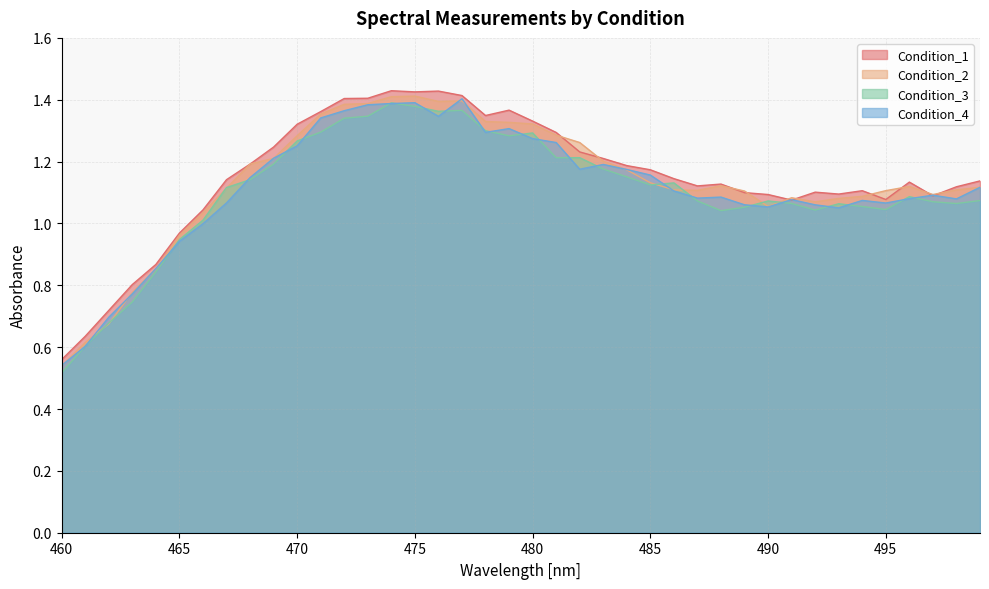

How many lines are shown in the chart?

4